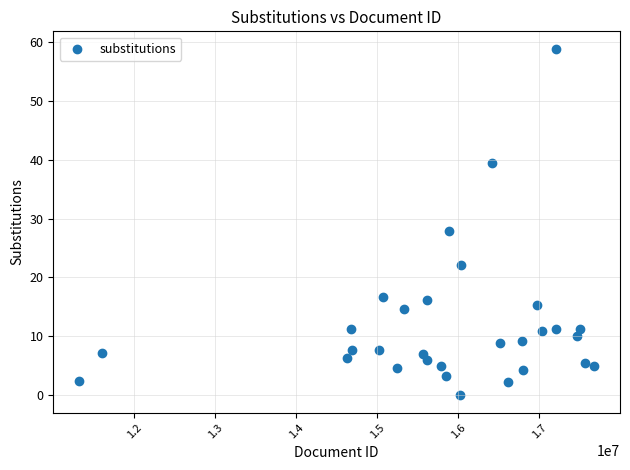

What Y value in the scatter plot is closest to 29?

27.9